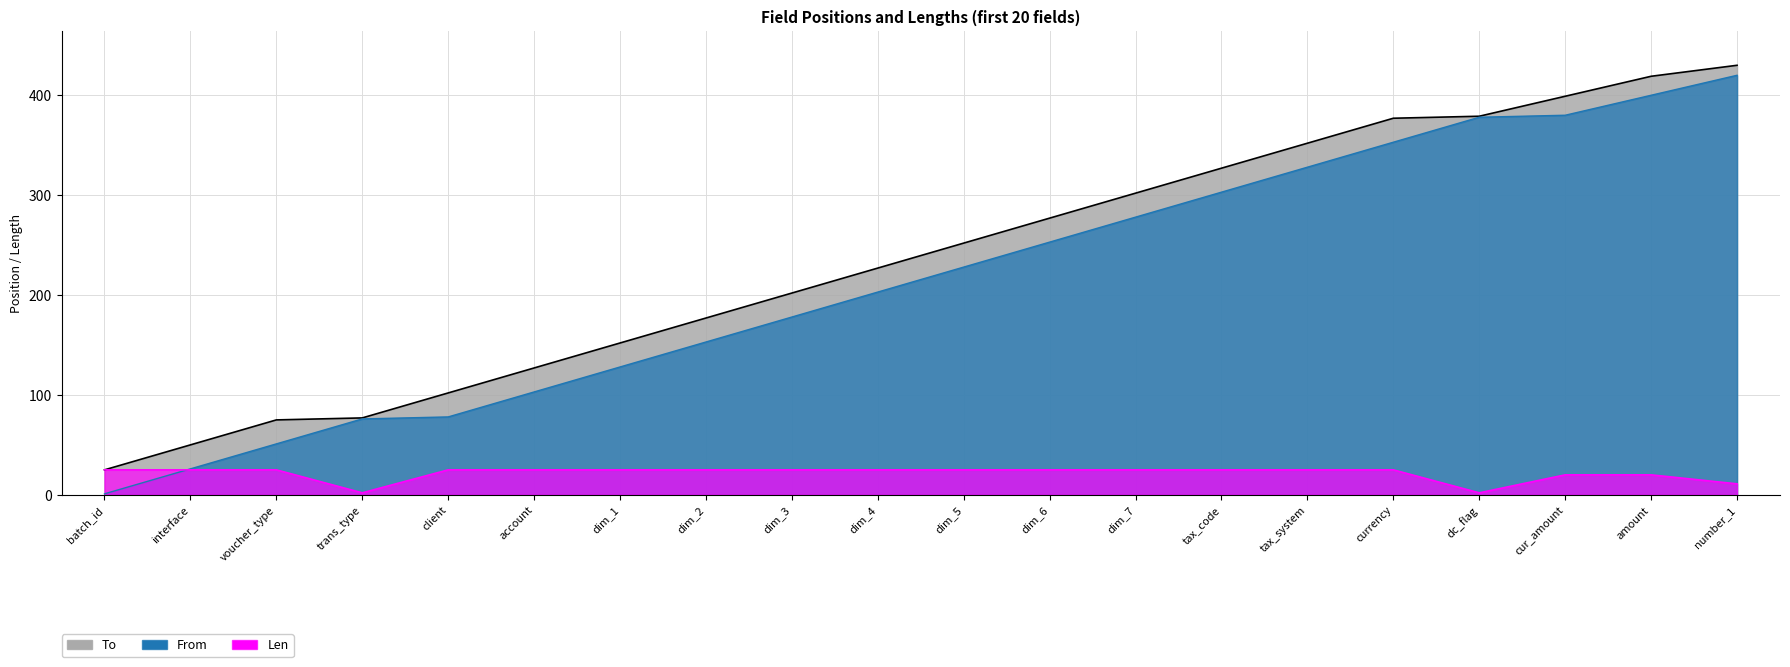

At which category is the sum across all series the highest?

number_1